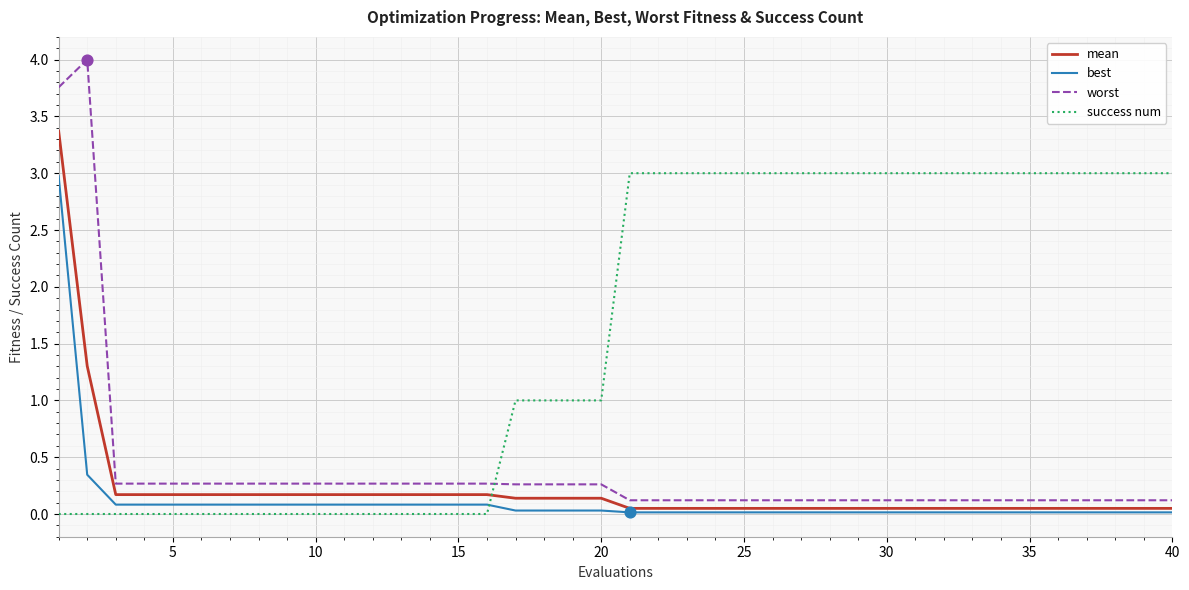

Which series has the widest spread of values?

worst